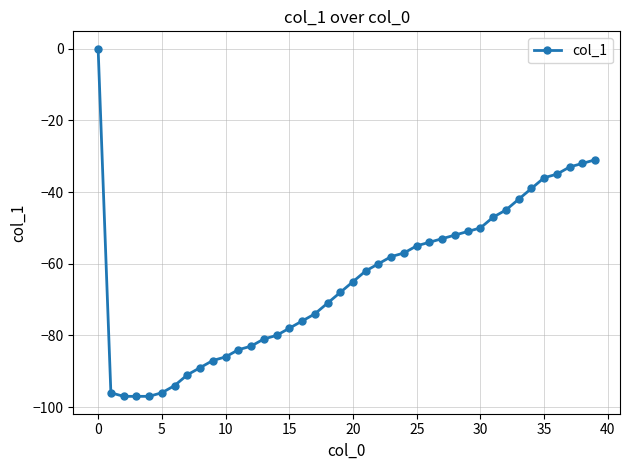

What is the value of the 18th point from the left?

-74